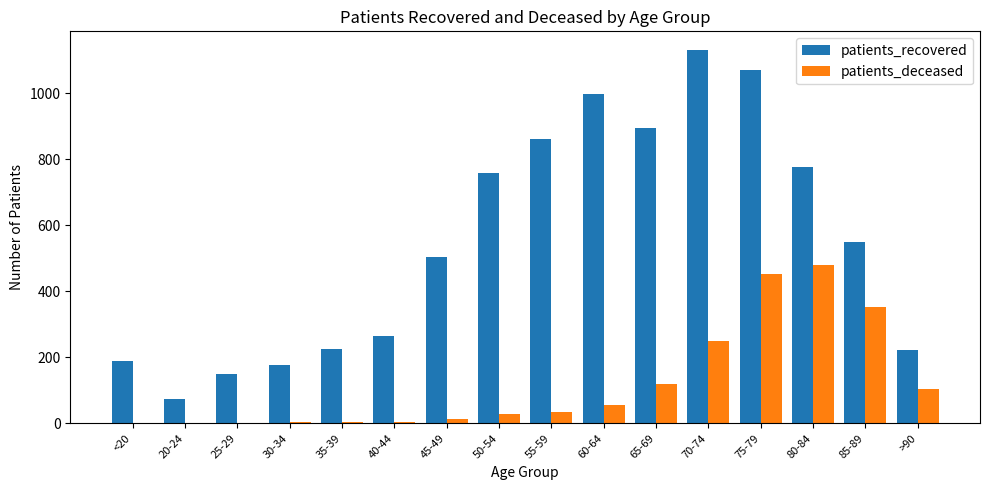

Which series has the largest total across all categories?

patients_recovered